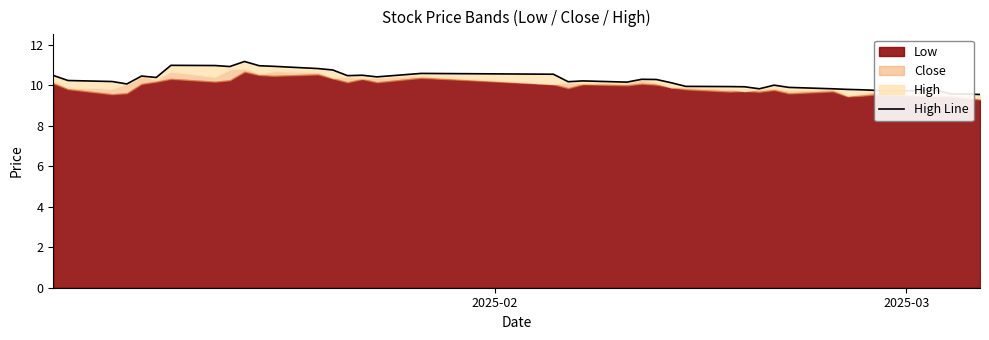

True or false: there are more than 0 points higher than both neighbors.

True